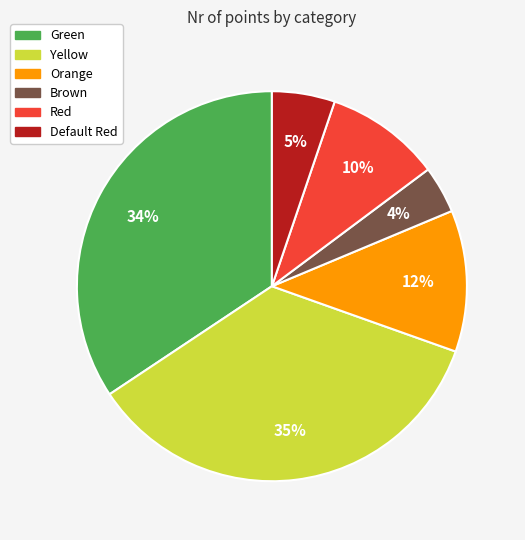

Is there a majority slice in this chart?

No